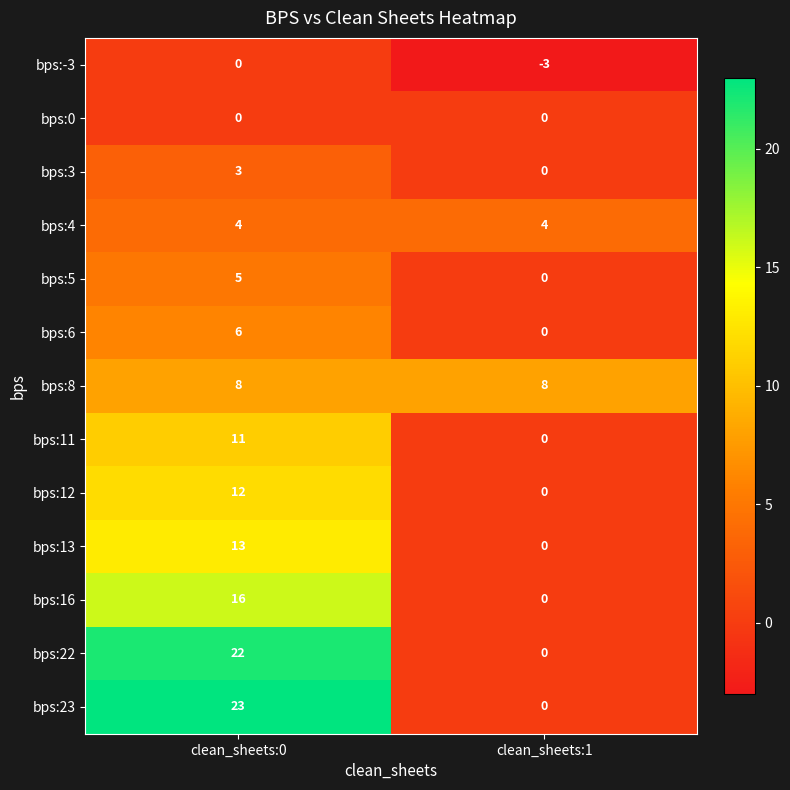

At which category is the sum across all series the highest?

clean_sheets:0